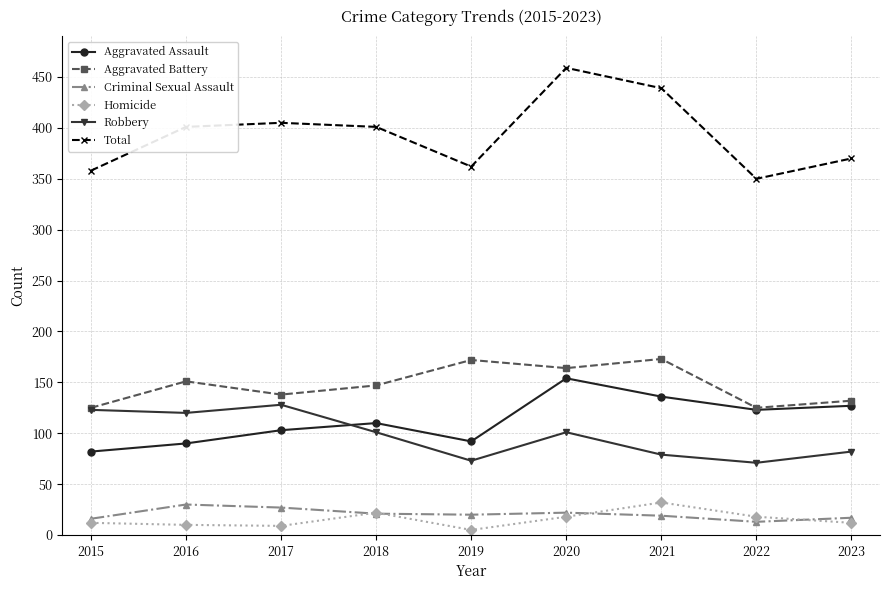

At which category does Aggravated Assault reach its first local valley?

2019